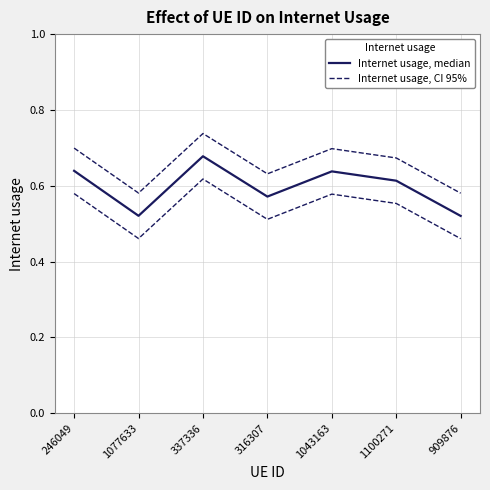

True or false: Internet usage, CI 95% and Internet usage, median intersect in this chart.

False